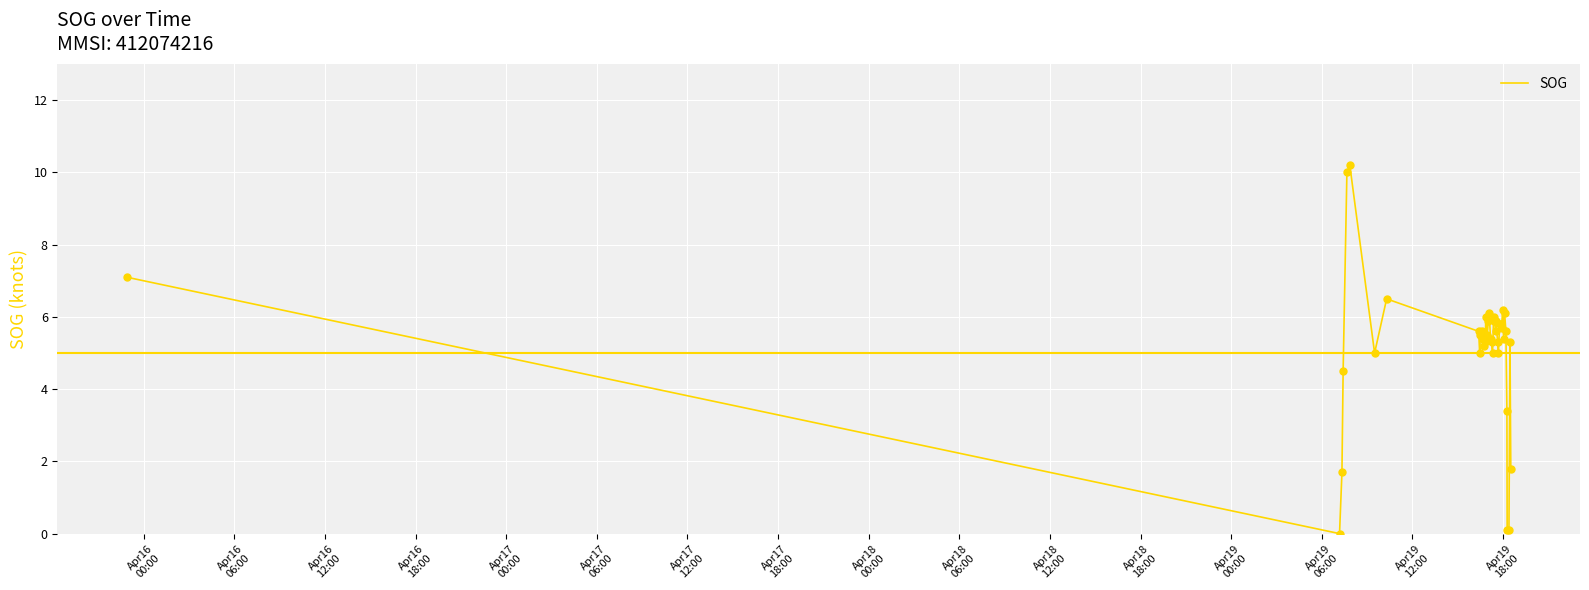

What is the greatest value displayed?

10.2